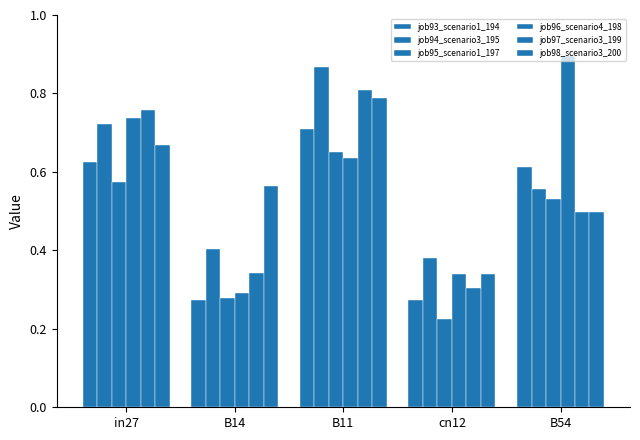

What is the difference between the maximum and minimum values in the job93_scenario1_194 series?

0.4